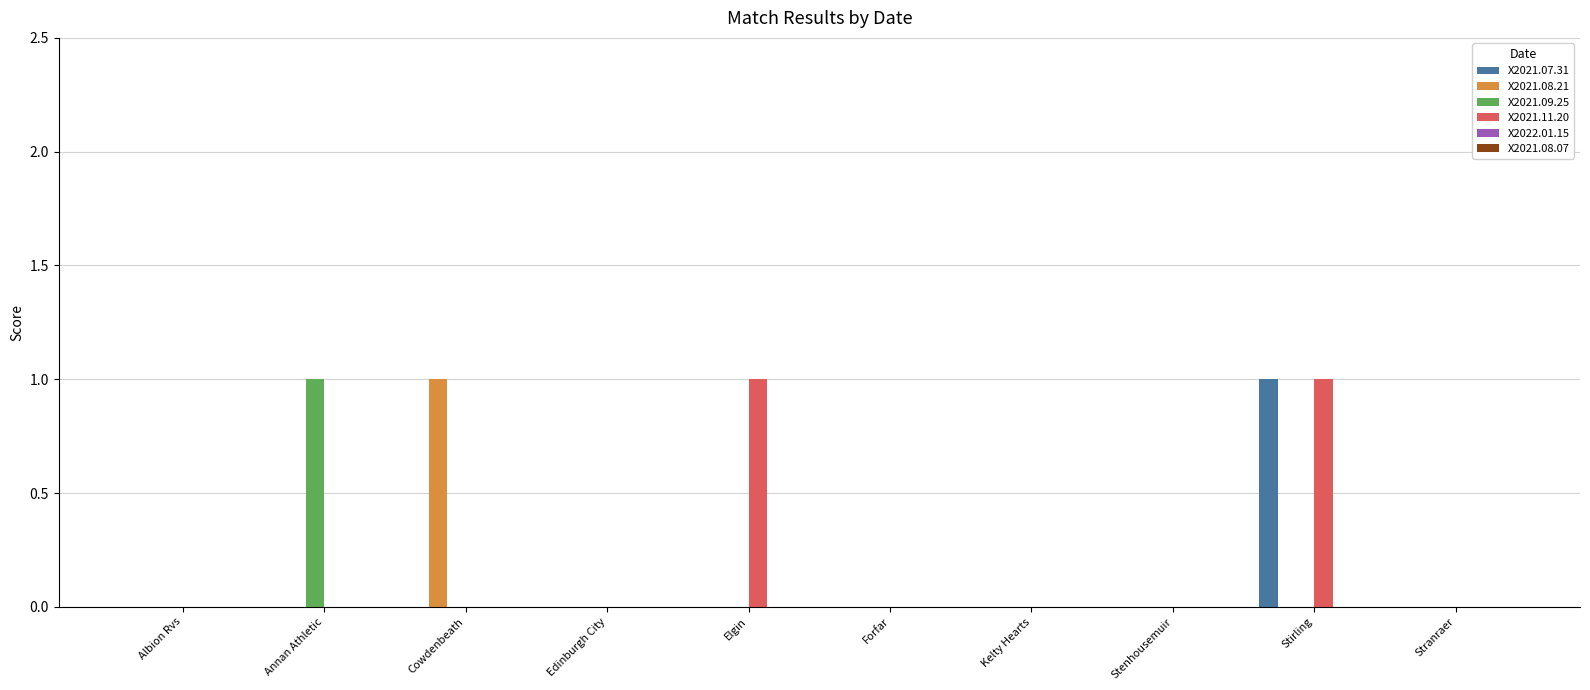

Which series has the largest total across all categories?

X2021.11.20